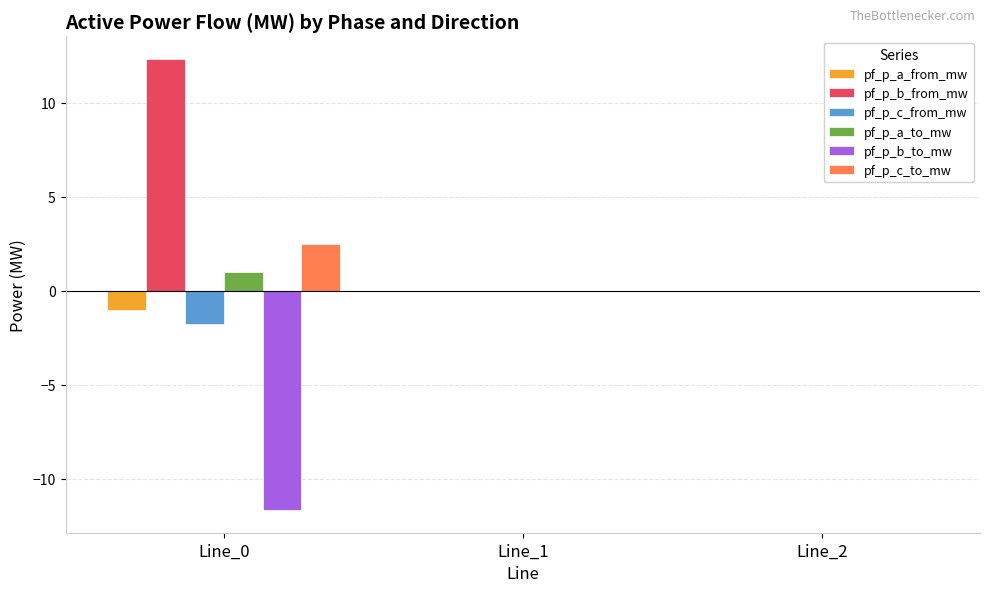

Which series has the largest total across all categories?

pf_p_b_from_mw